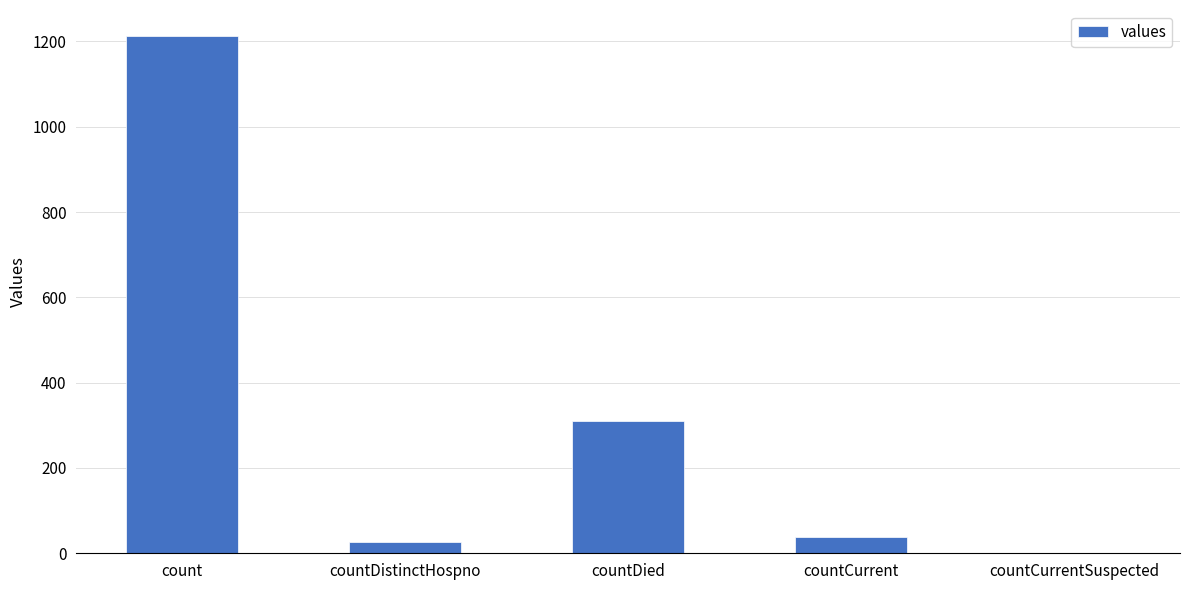

What is the maximum value shown in the chart?

1213